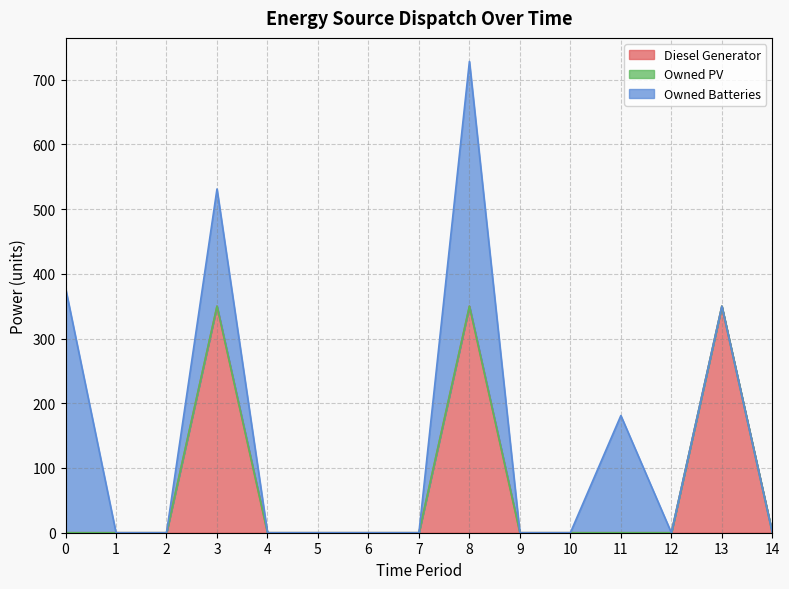

Reading left to right, list all the values displayed in this chart.

Diesel Generator: 0	0	0	350	0	0	0	0	350	0	0	0	0	350	0
Owned PV: 0	0	0	0	0	0	0	0	0	0	0	0	0	0	0
Owned Batteries: 378	0	0	181	0	0	0	0	378	0	0	181	0	0	0